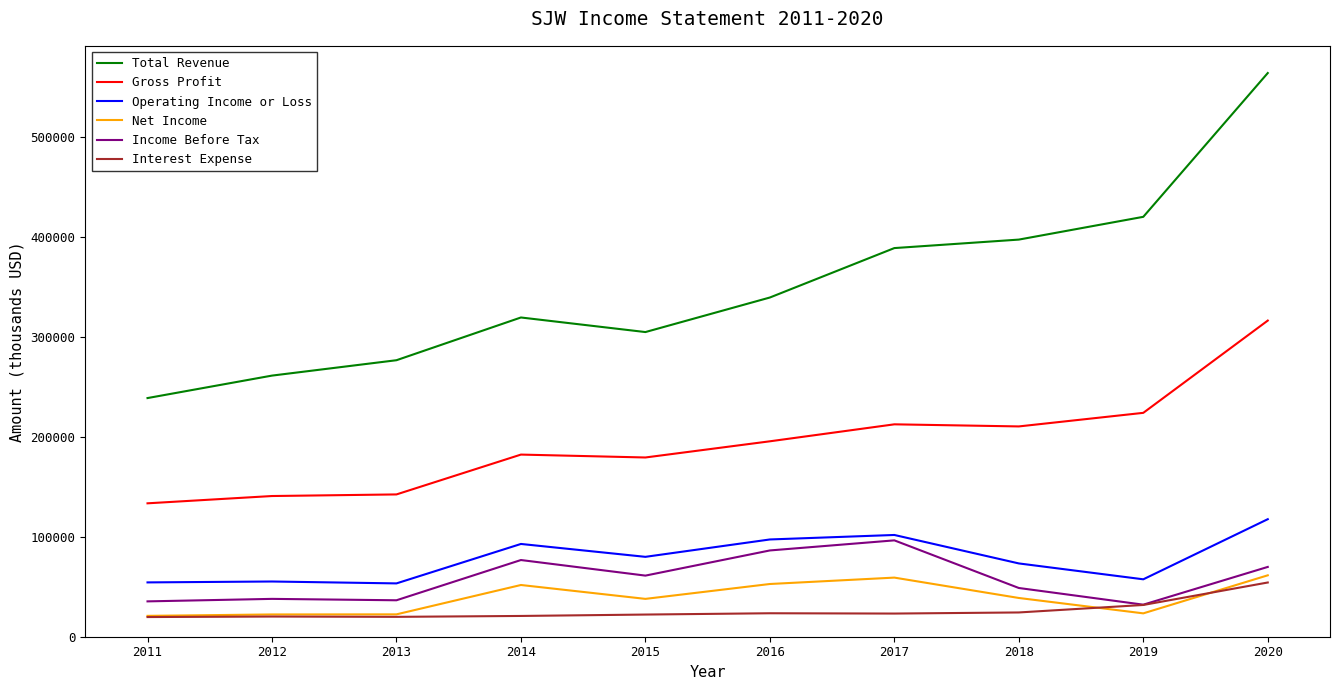

What is the total value across all series at 2011?

503000